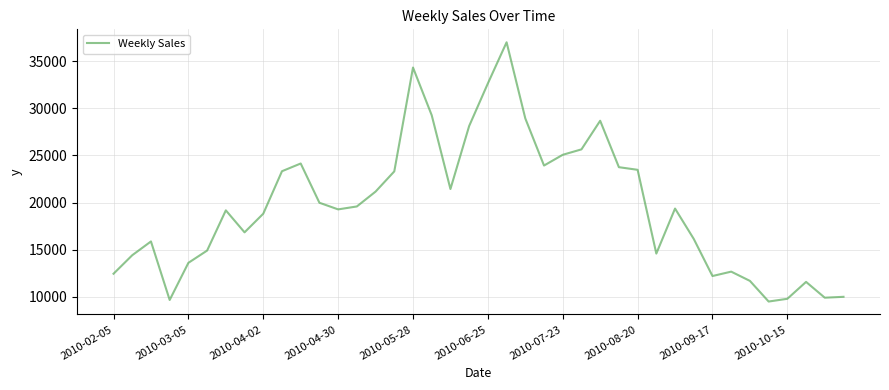

What is the minimum value shown in the chart?

9507.5